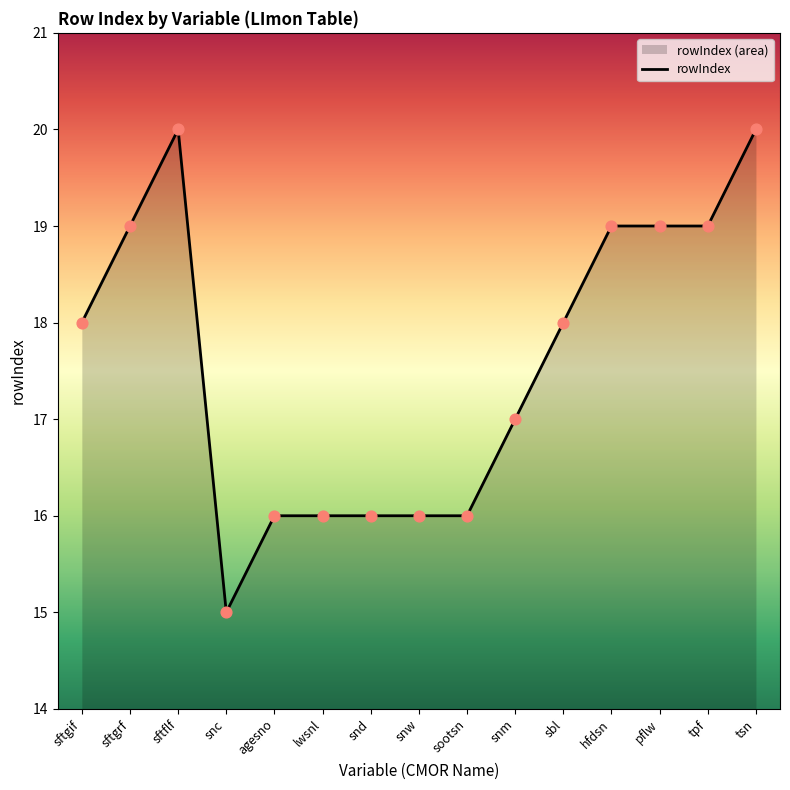

Approximately how many times larger is the value at hfdsn compared to pflw?

1.0